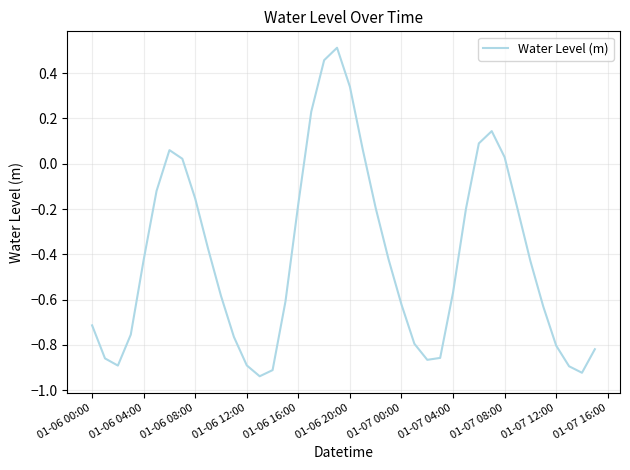

What is the difference between the maximum and minimum values?

1.5